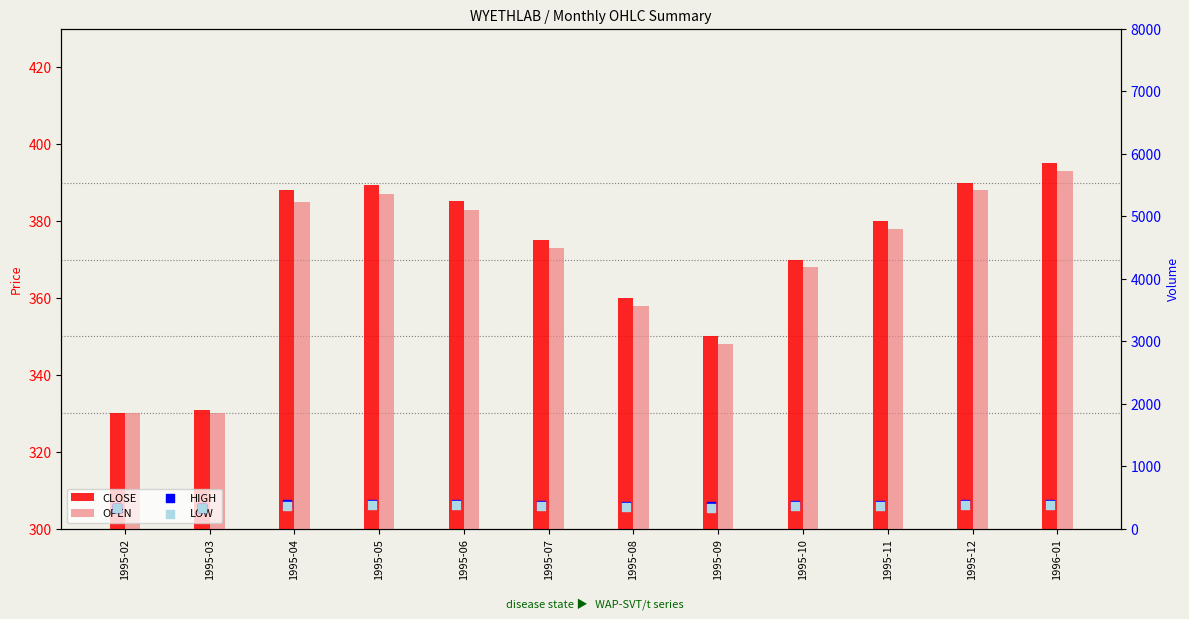

Which series reaches the minimum Y coordinate?

LOW